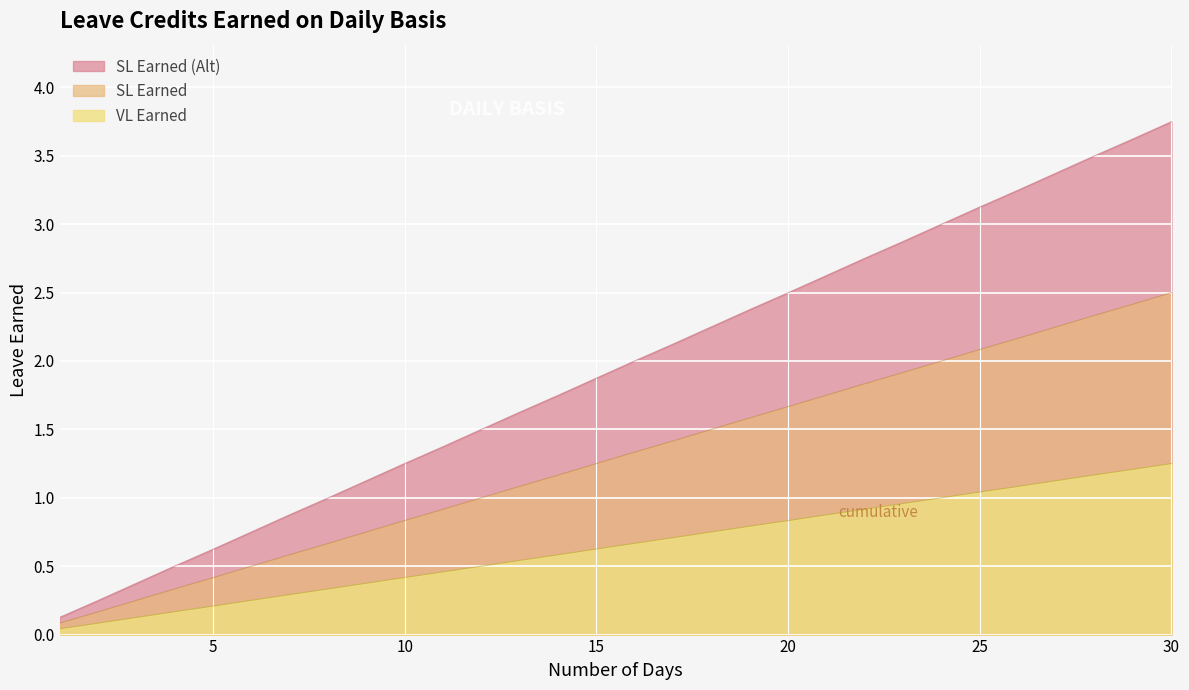

At which label does VL Earned first exceed 2?

16